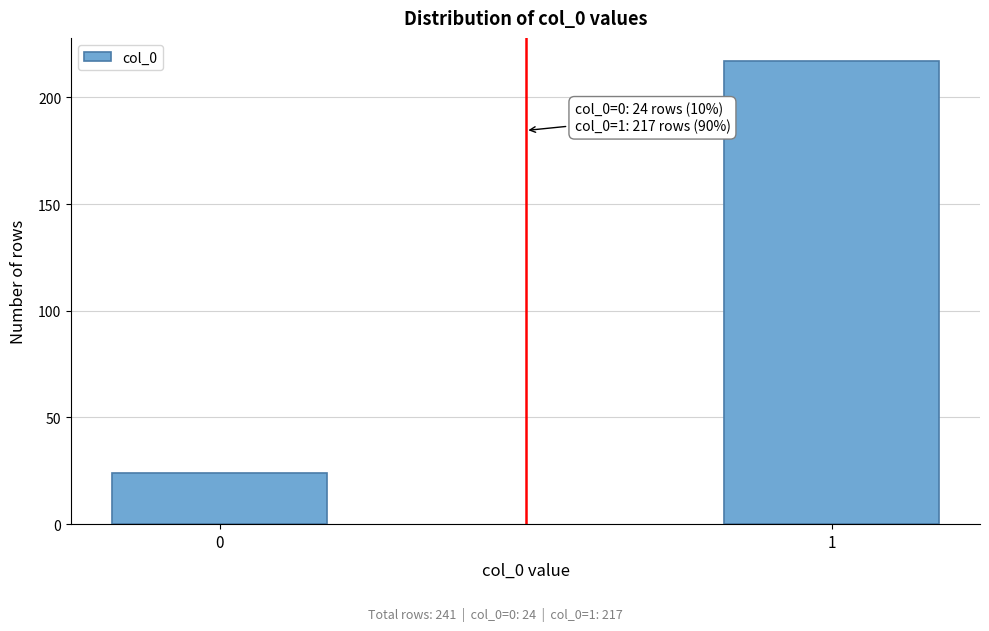

Reading left to right, extract all data points from this chart.

24	217